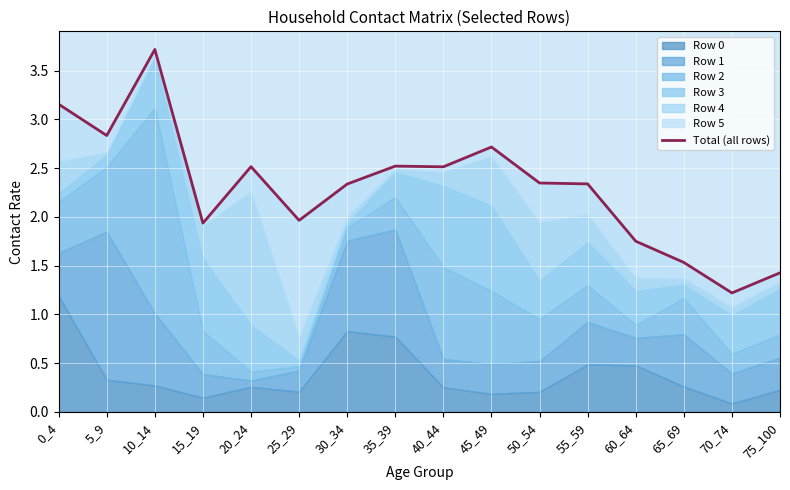

How many interior local peaks (higher than both neighbors) does the data have?

4